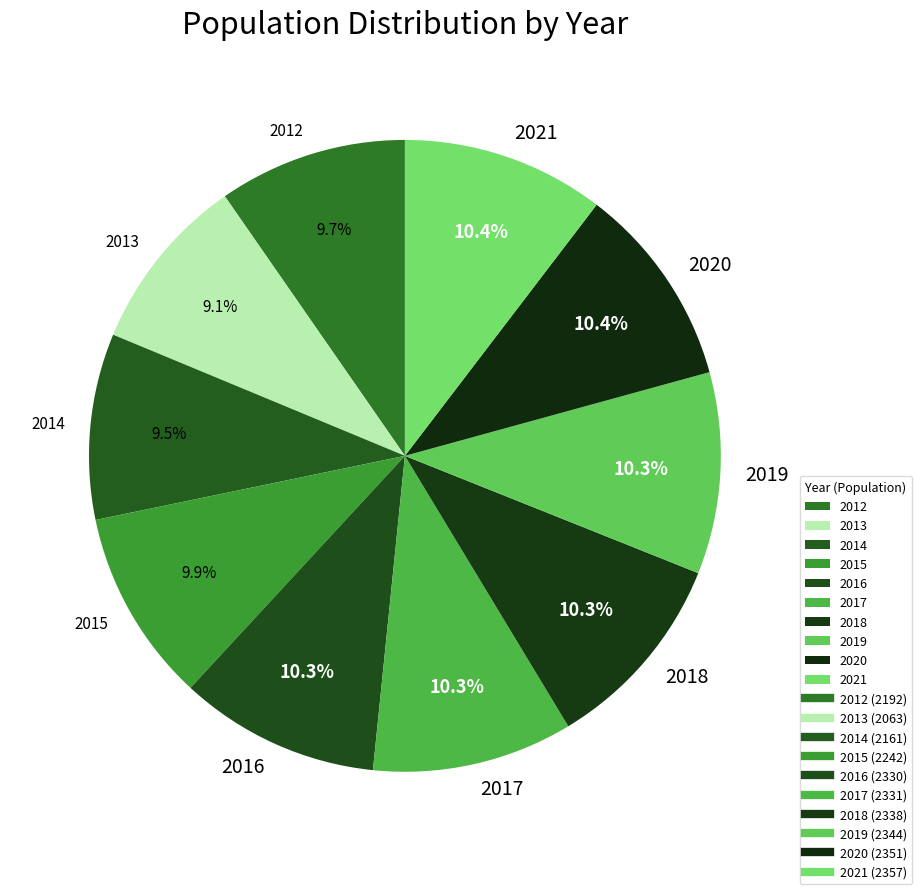

How many slices are in this pie chart?

10